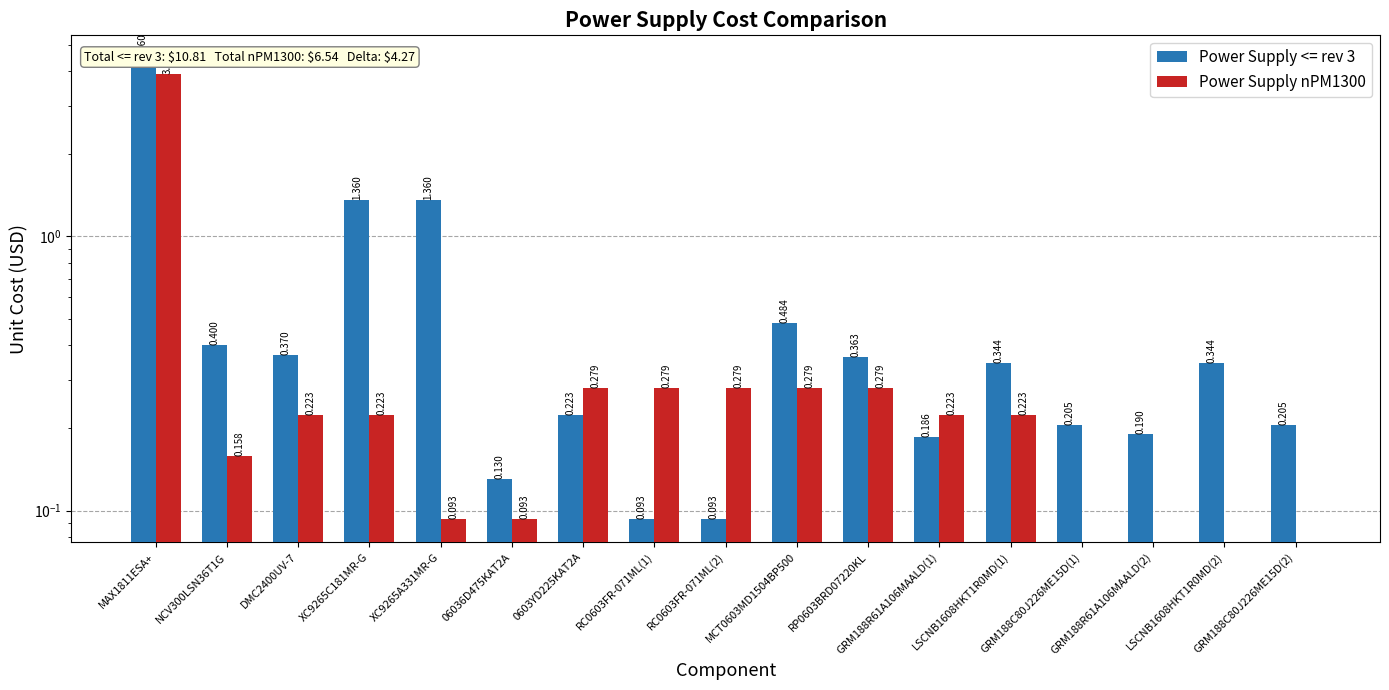

List the series in order of their overall mean, highest first.

Power Supply <= rev 3, Power Supply nPM1300